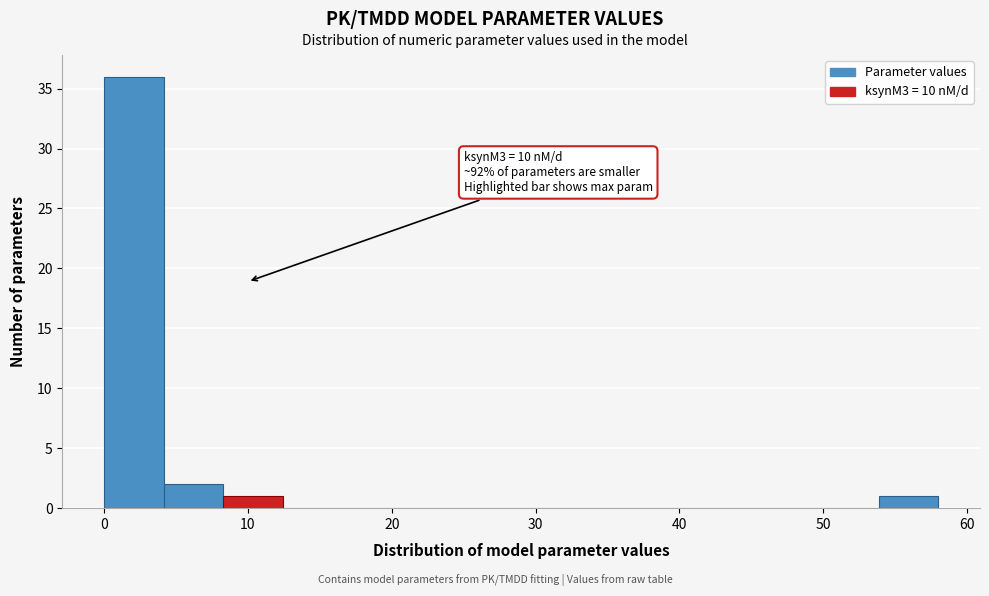

Over which range of the x-axis is the bar tallest?

0 to 4